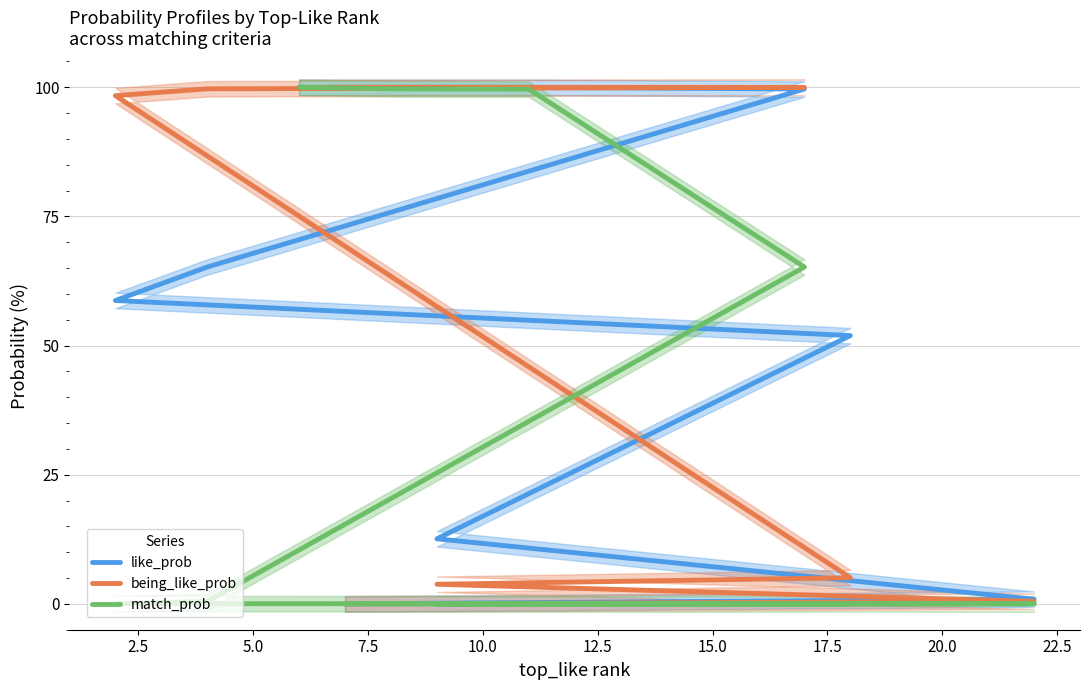

What is the total value across all series at 10.0?

165.4